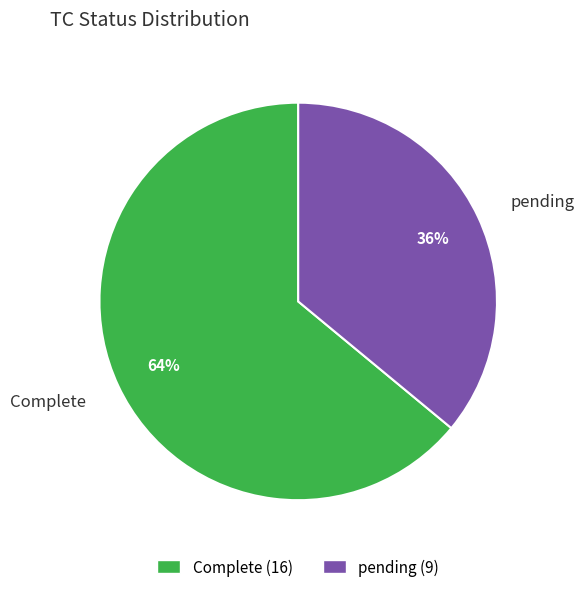

How many segments does this pie chart have?

2